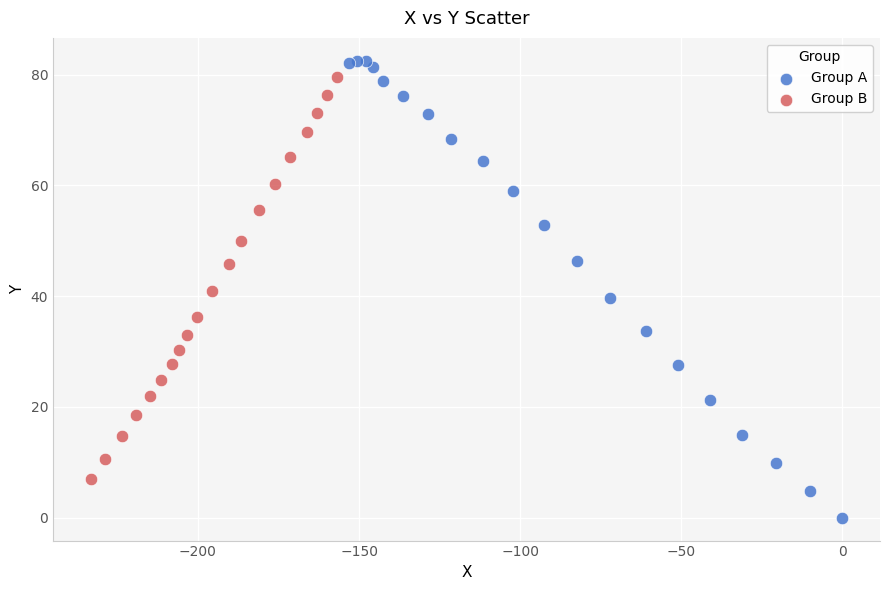

Which series has the widest spread of Y values?

Group A